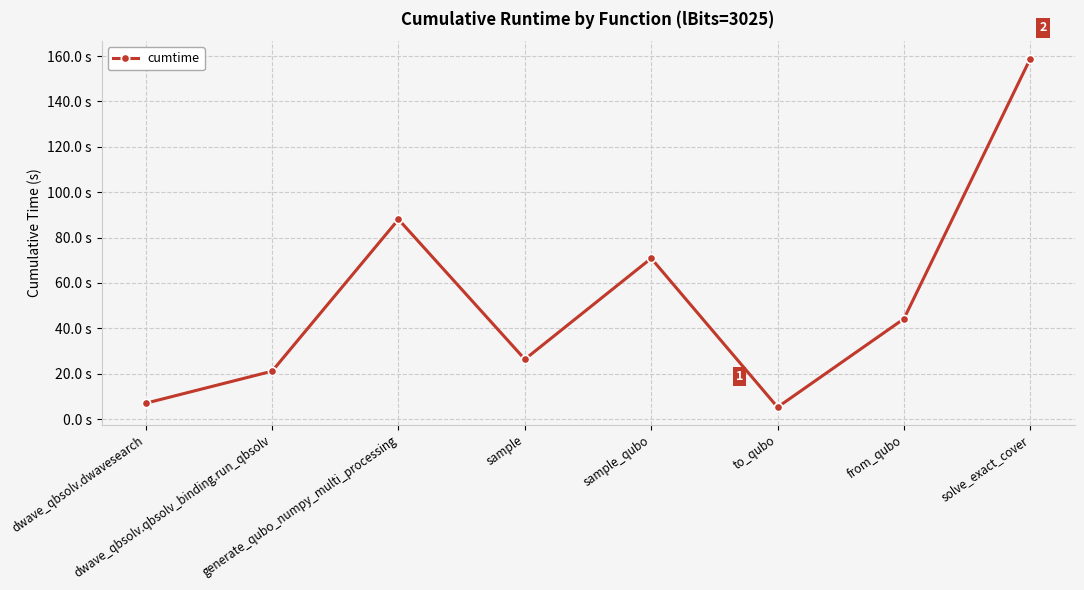

What is the sum of all values?

421.6